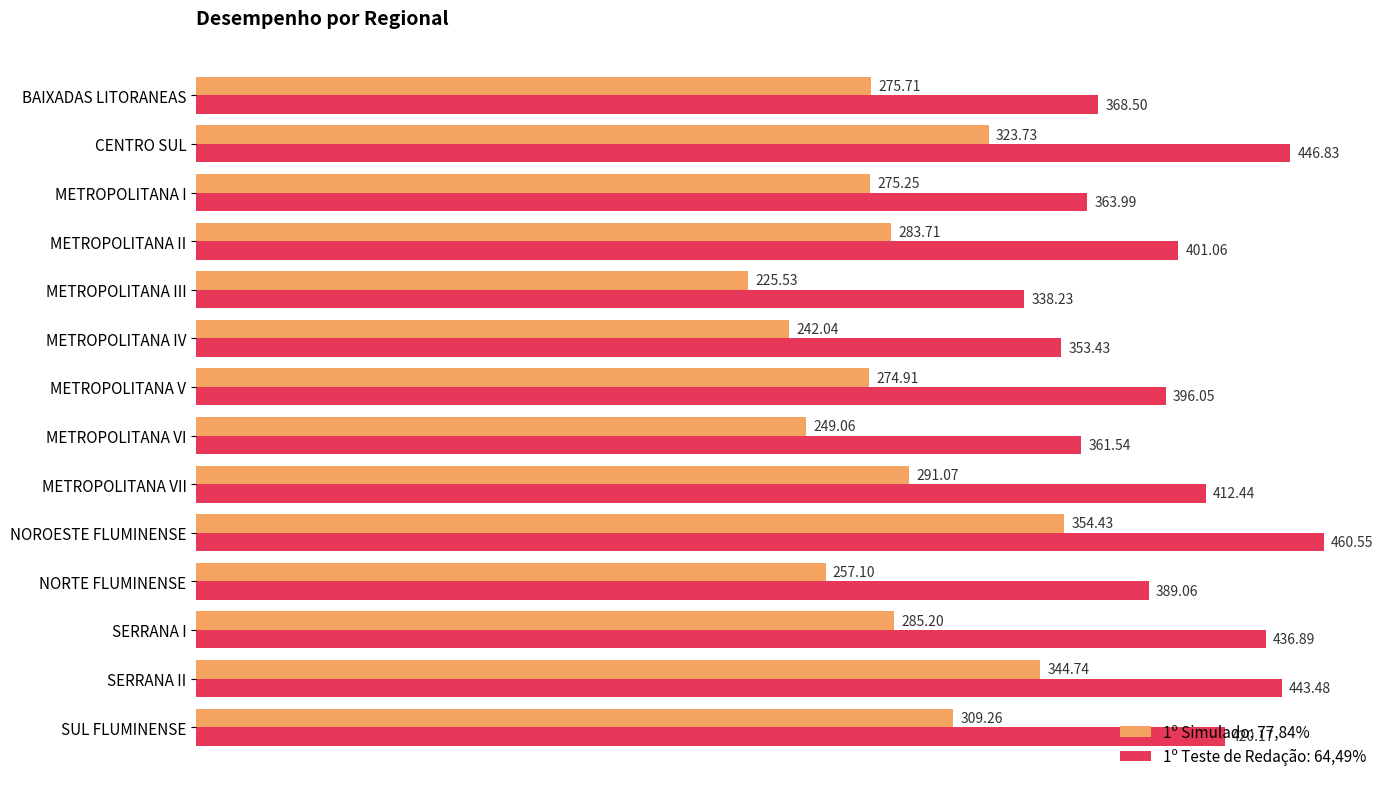

True or false: 1º Simulado: 77,84% has a value of 225.5 at METROPOLITANA III.

True